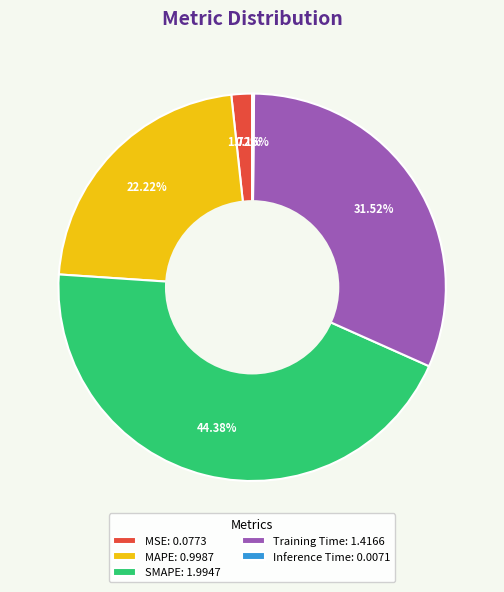

Does SMAPE: 1.9947 represent more than half of the total?

No